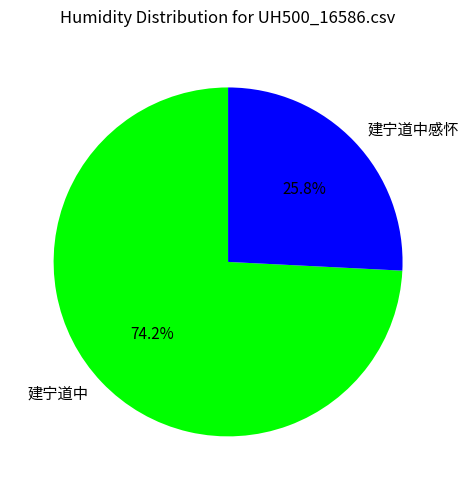

Which category has the smallest portion of the pie?

建宁道中感怀